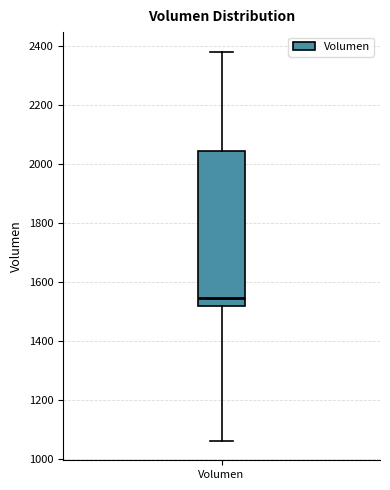

Transcribe this box plot: give where the median line is, the range the box spans, and where the two whiskers end, as read against the y-axis. The values are not printed on the chart, so give them approximately, as read against the axis.

median 1540, box 1520 to 2040, whiskers 1060 to 2380